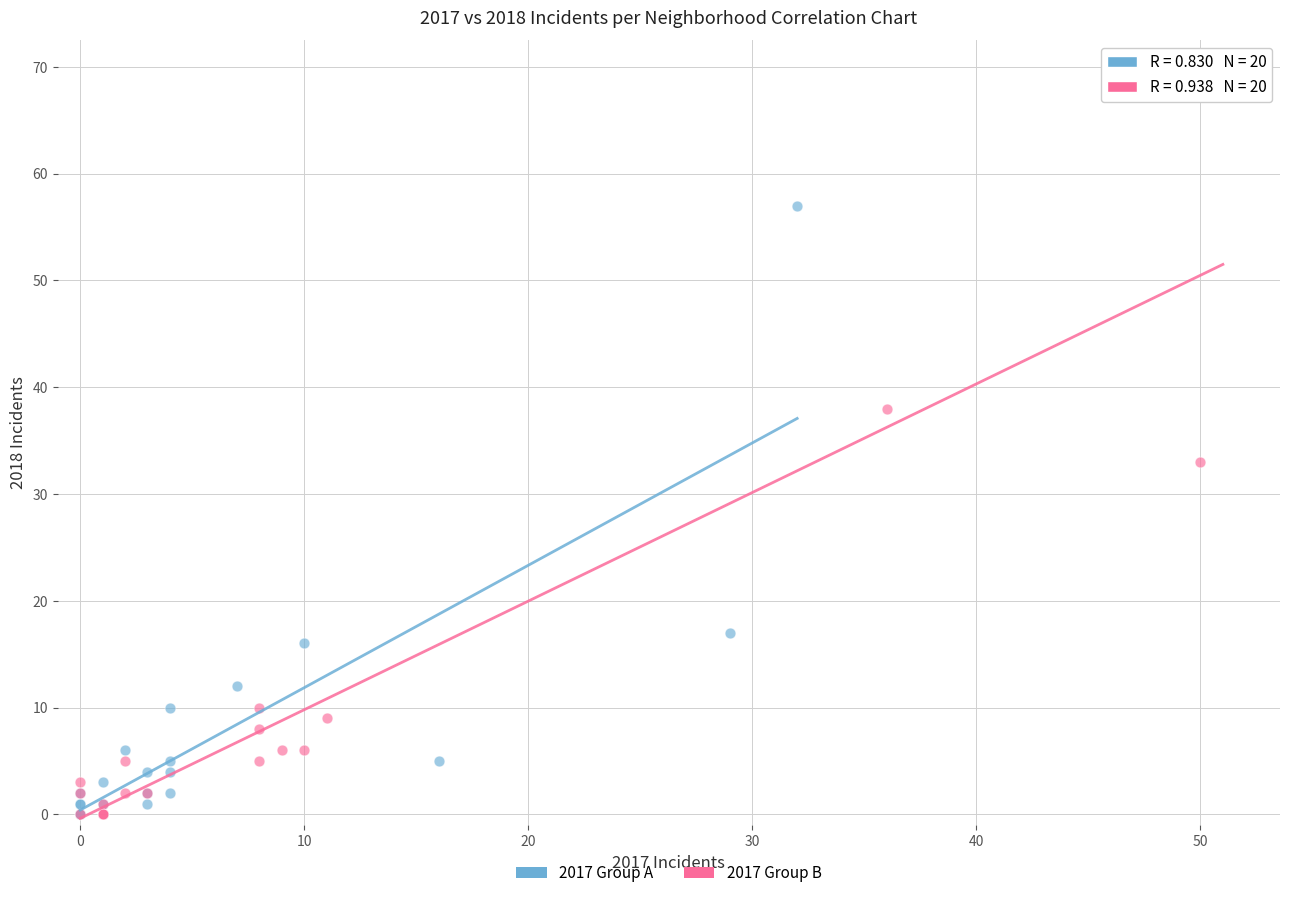

What are all the series names shown in the legend?

2017 Group A, 2017 Group B